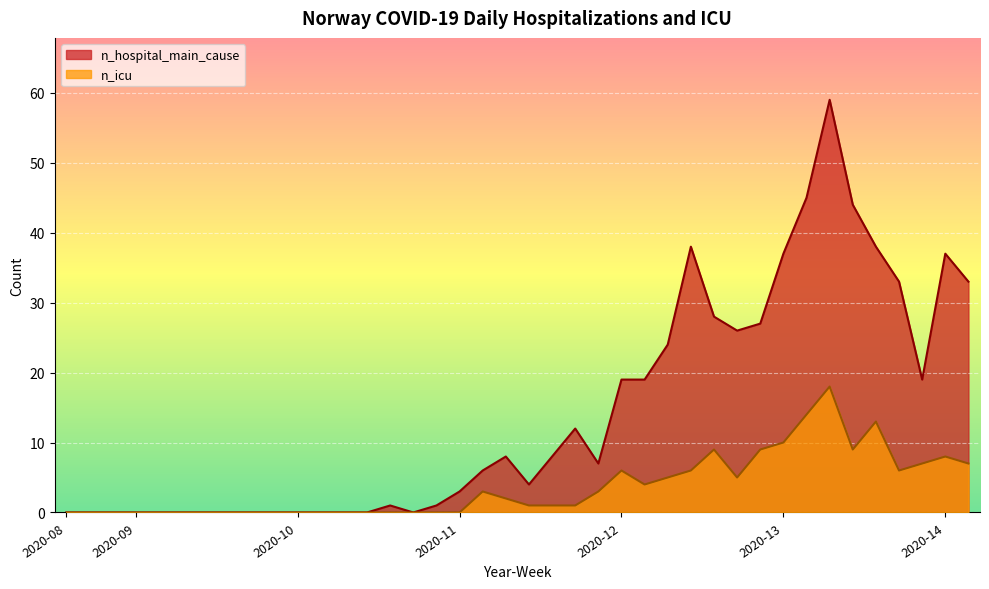

List the series in order of their peak value, highest first.

n_hospital_main_cause, n_icu